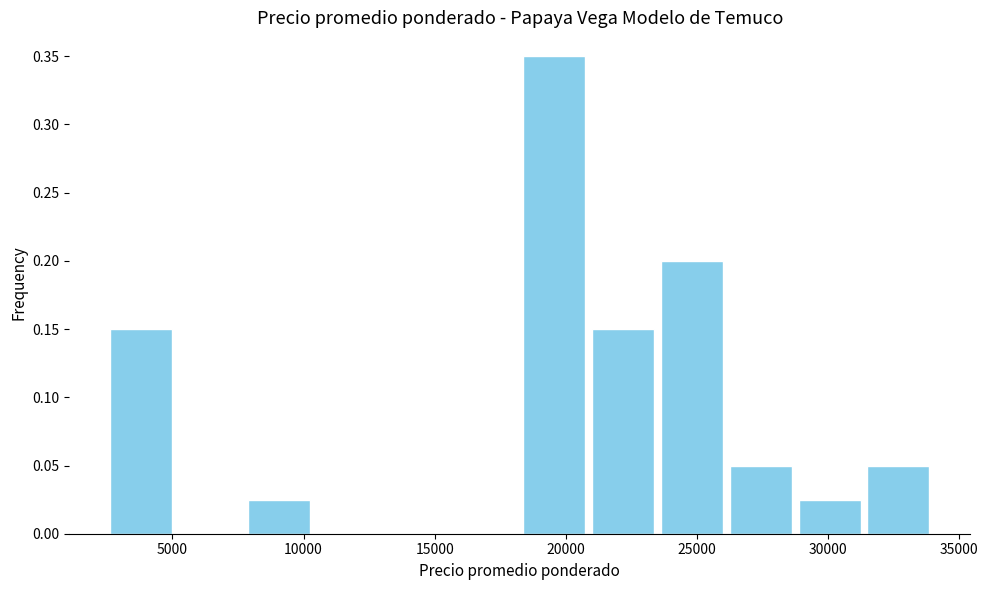

How tall is the bar that spans 31500 to 34000 on the x-axis? Neither the bar edges nor the heights are printed on the chart, so give them approximately, as read against the axes.

0.050